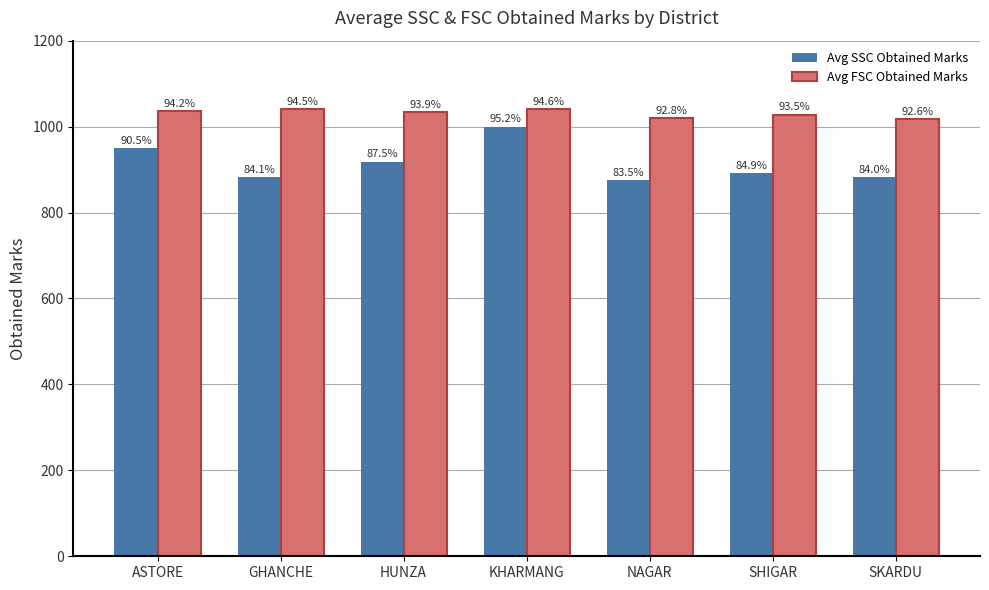

List the series in order of their overall mean, highest first.

Avg FSC Obtained Marks, Avg SSC Obtained Marks